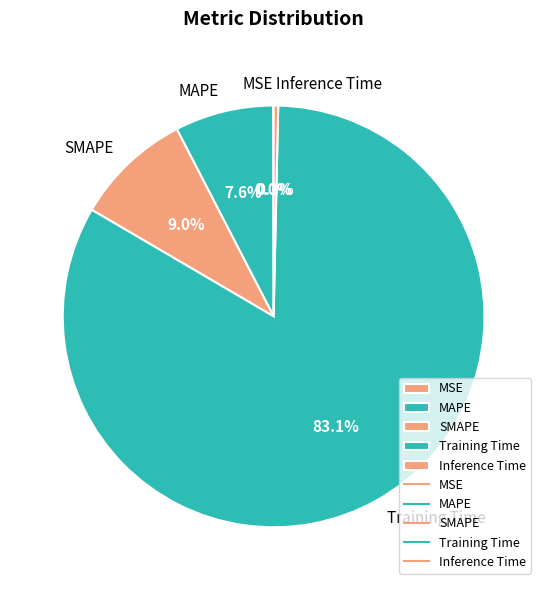

The SMAPE slice represents 9% of the pie. True or false?

True